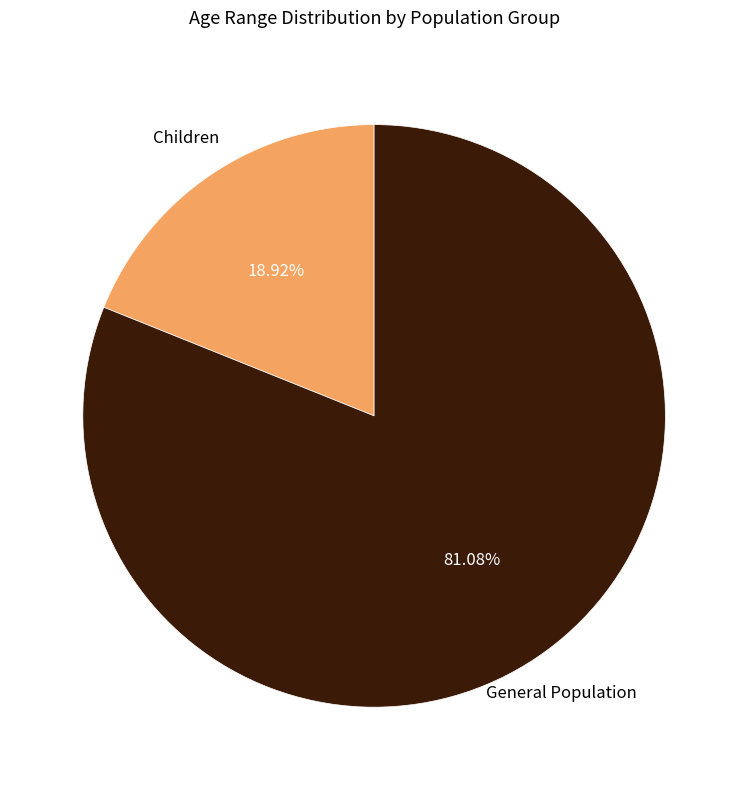

To the nearest percent, what is the difference between the largest and smallest slice percentages?

62%